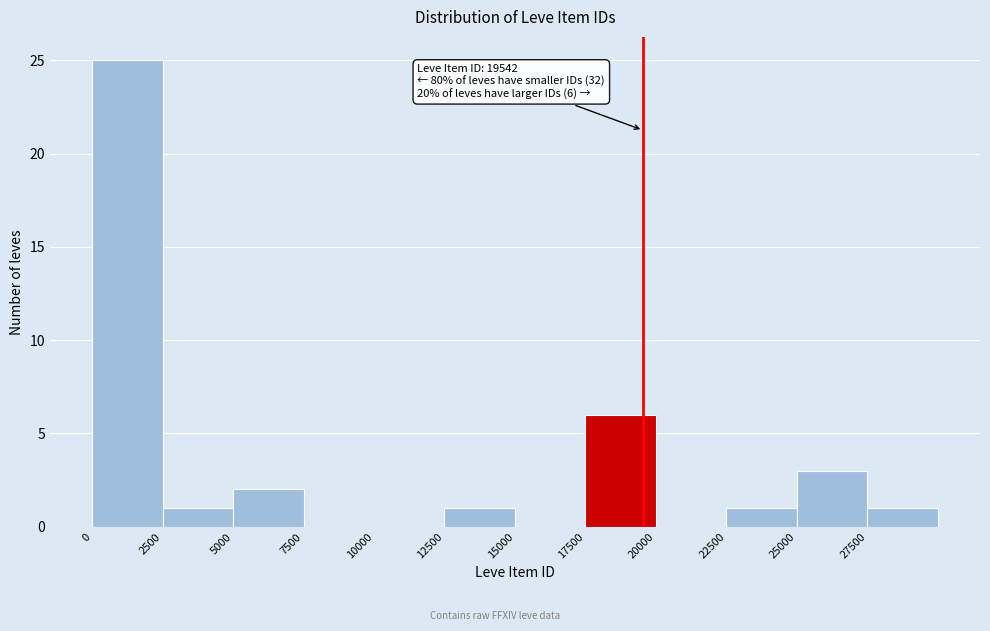

Over which range of the x-axis is the bar tallest?

0 to 2500